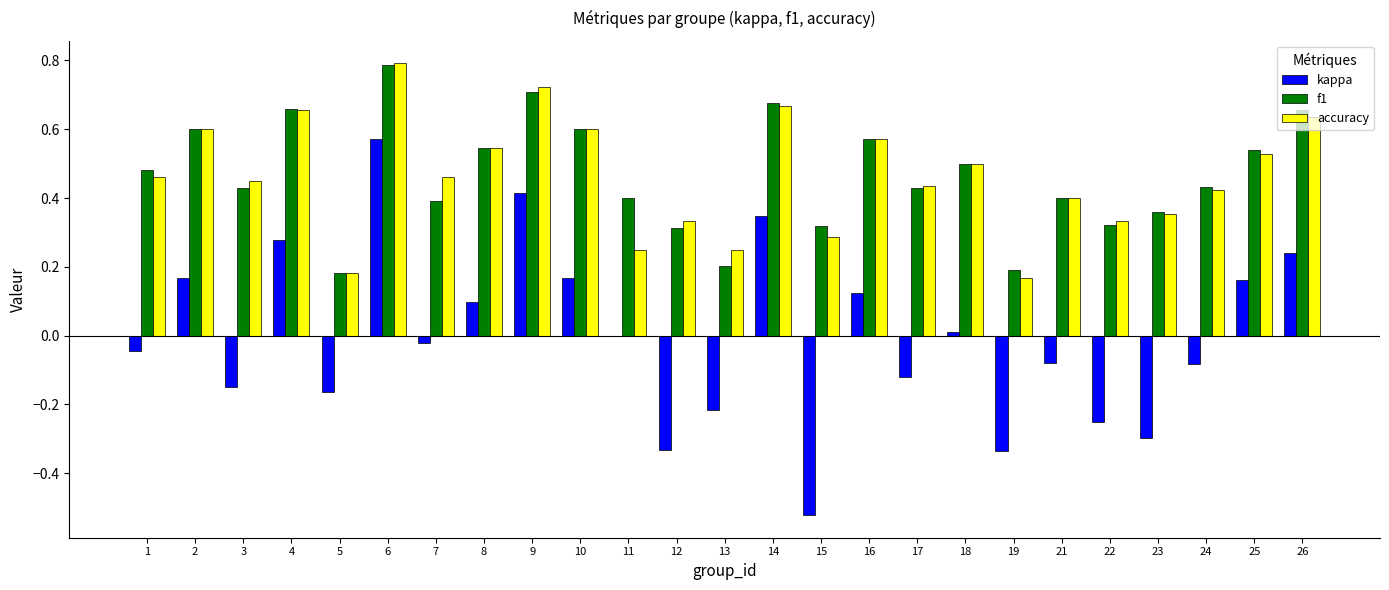

Which label corresponds to the largest value in the chart?

6